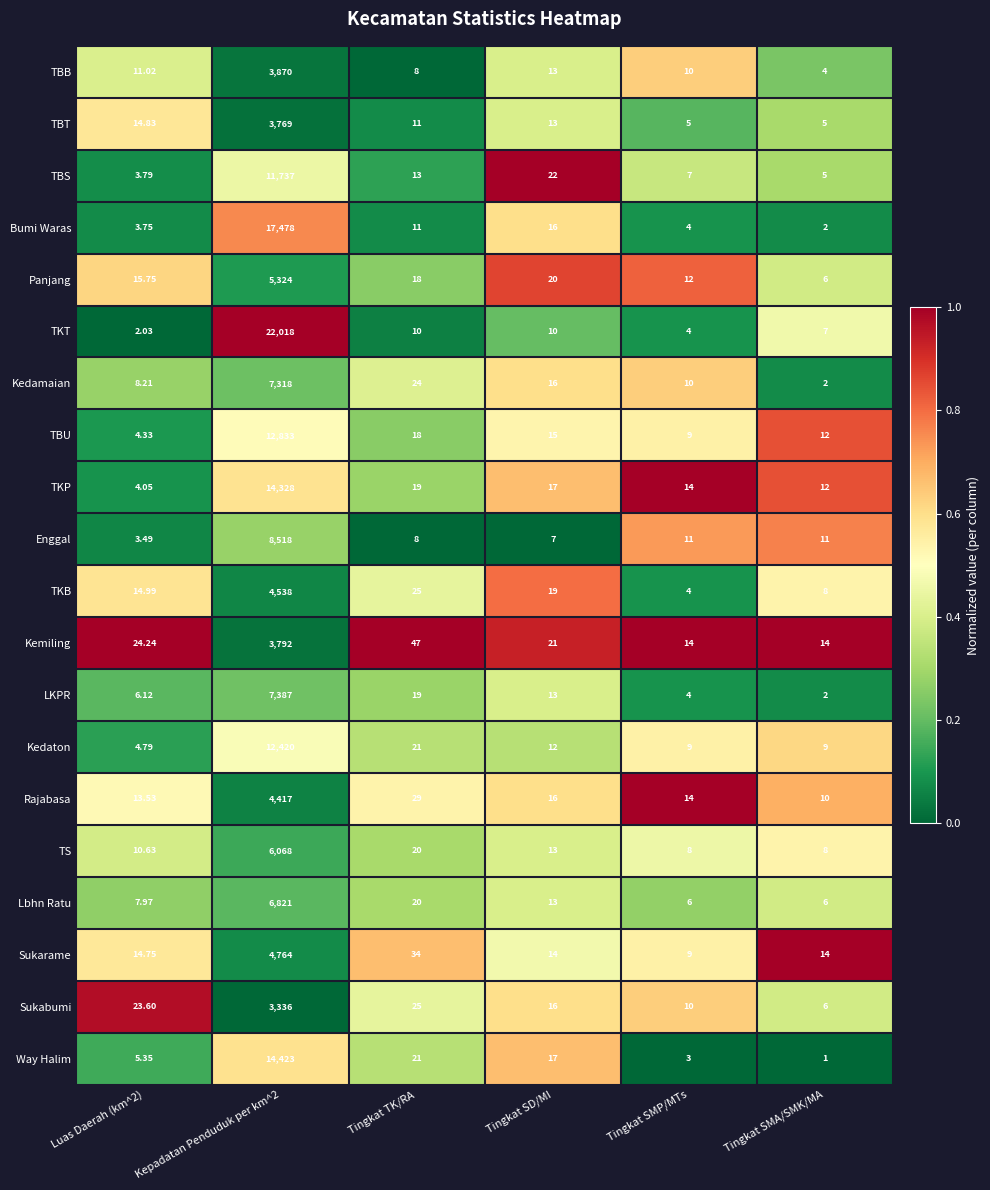

Which series has the largest total across all categories?

TKT